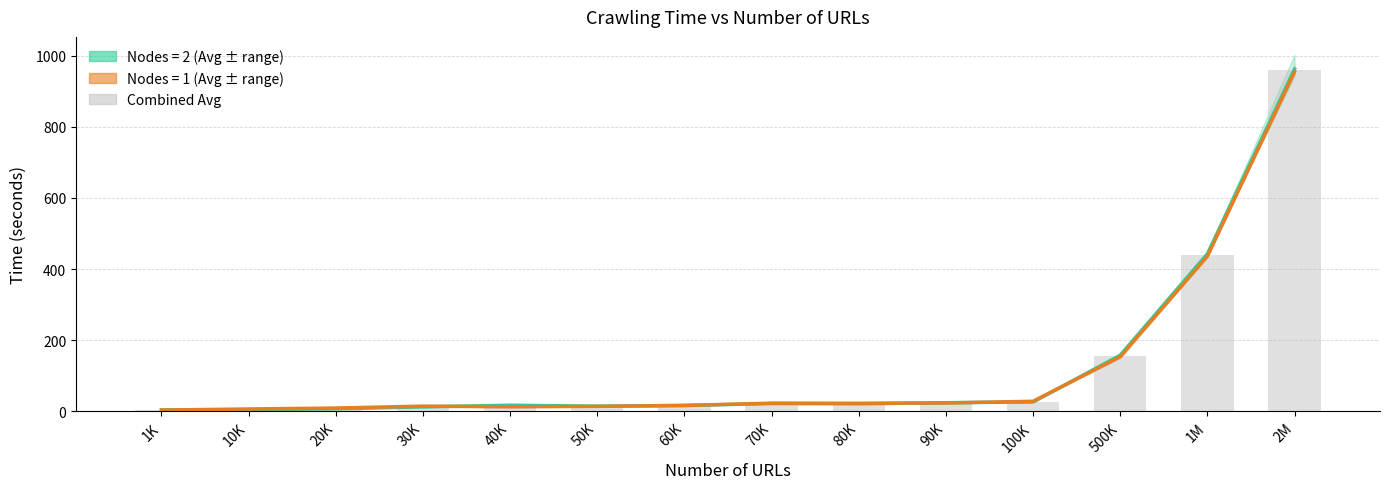

Reading left to right, list all the values displayed in this chart.

Nodes=2 Avg: 3.7	4.3	7.0	12.3	16.7	14.3	16.3	21.7	21.0	24.0	26.0	157.7	443.0	962.7
Nodes=1 Avg: 3.3	6.3	9.0	14.3	12.7	13.7	16.3	22.7	22.3	23.3	28.0	153.3	436.0	955.0